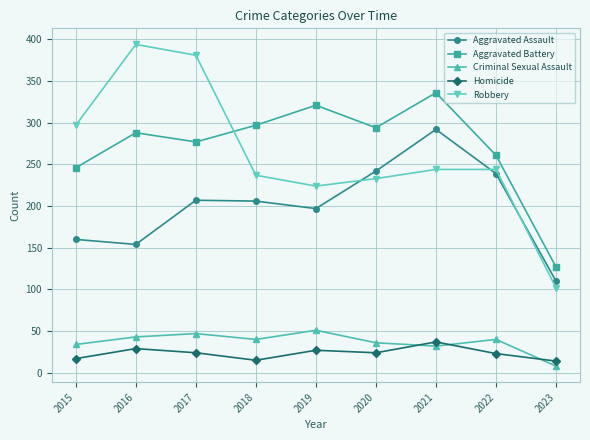

True or false: Aggravated Assault and Homicide intersect in this chart.

False